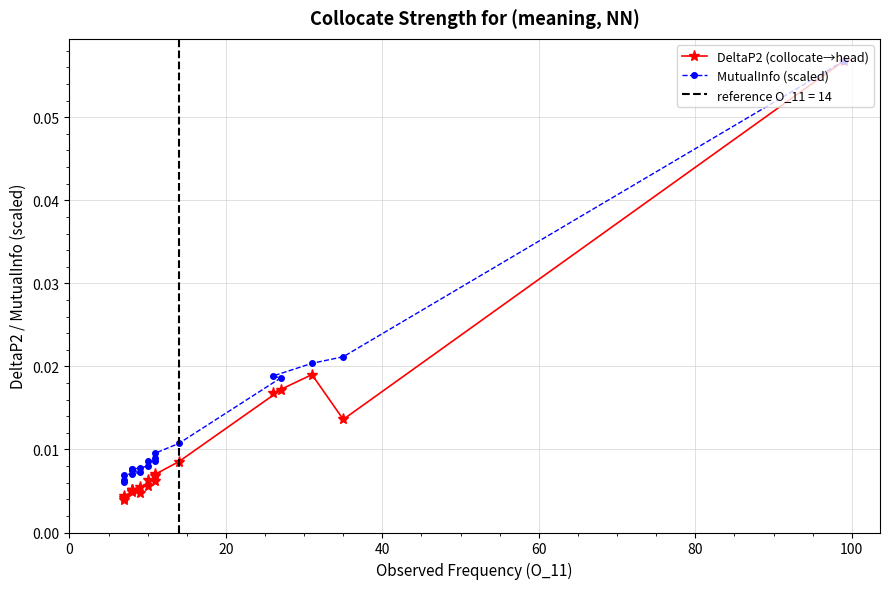

True or false: MutualInfo (scaled) and DeltaP2 (collocate→head) cross at least once.

False